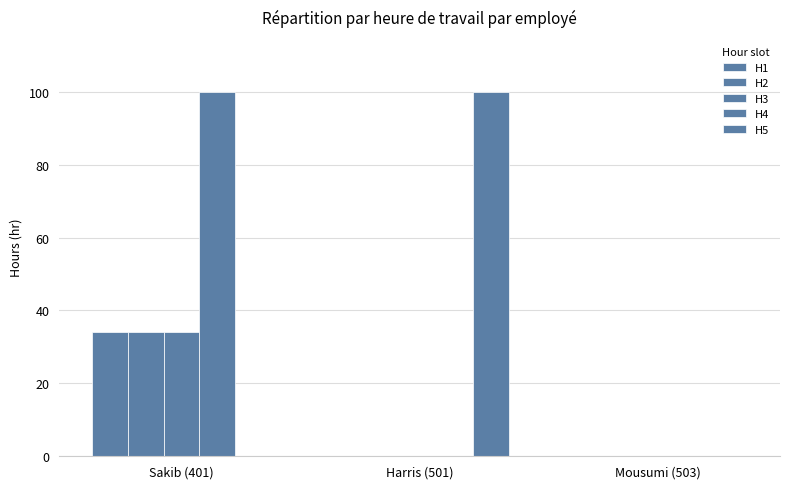

How many groups of bars are there?

3